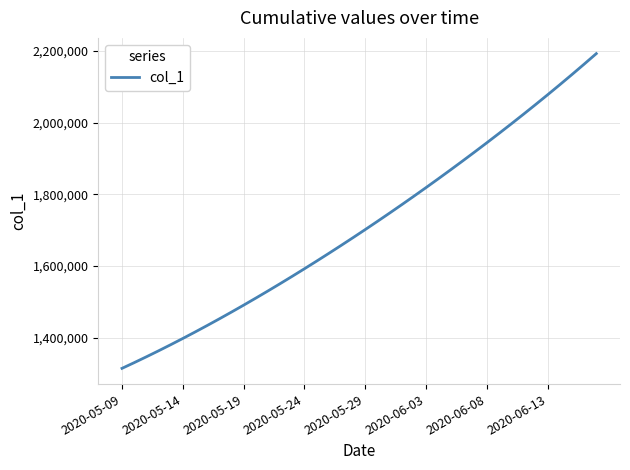

What is the minimum value shown in the chart?

1315099.0